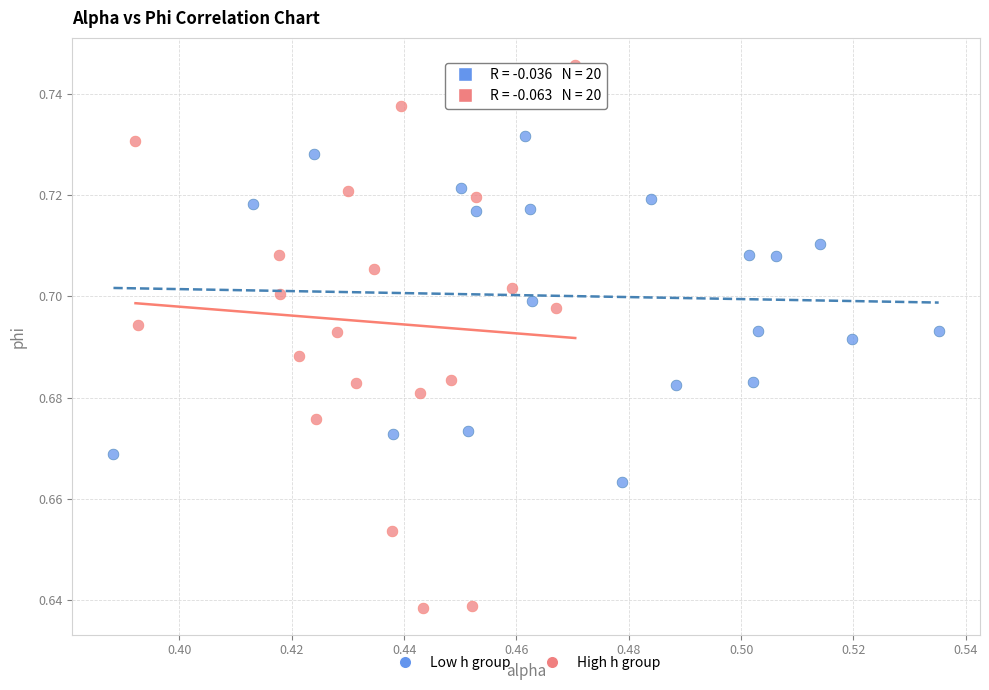

Which series reaches the maximum Y coordinate?

High h group